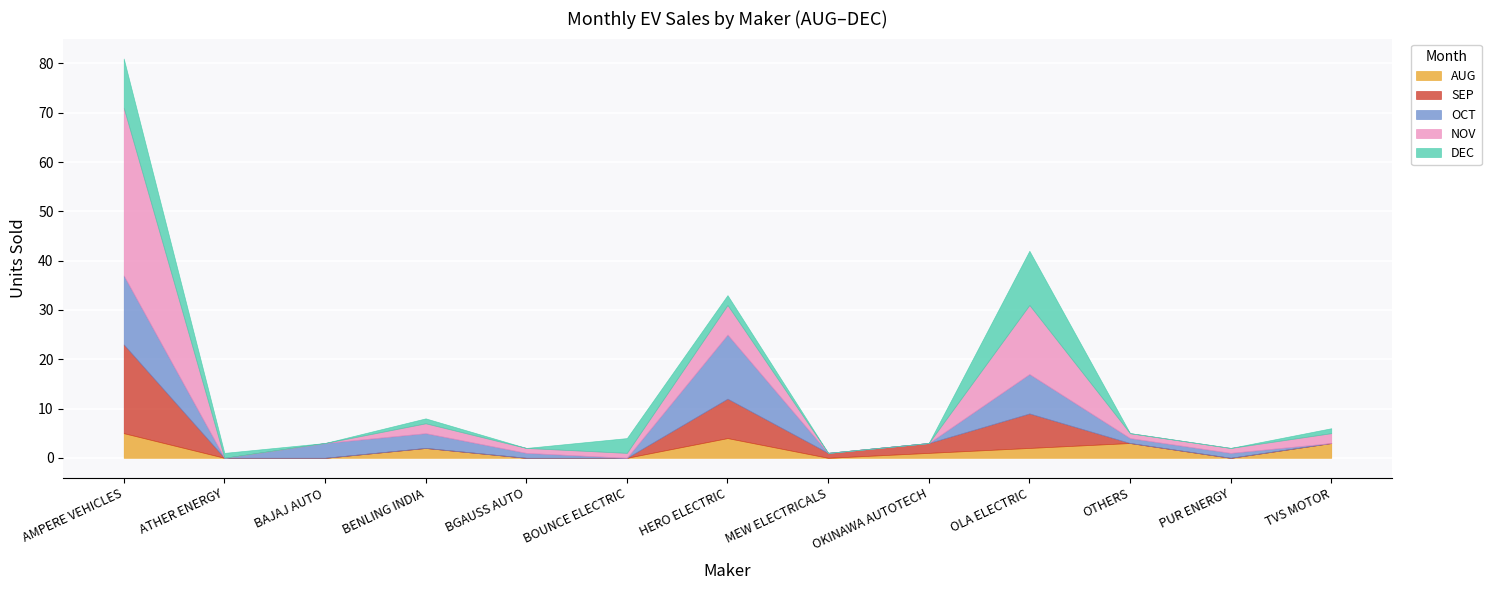

What is the difference between the highest and lowest values at ATHER ENERGY?

1